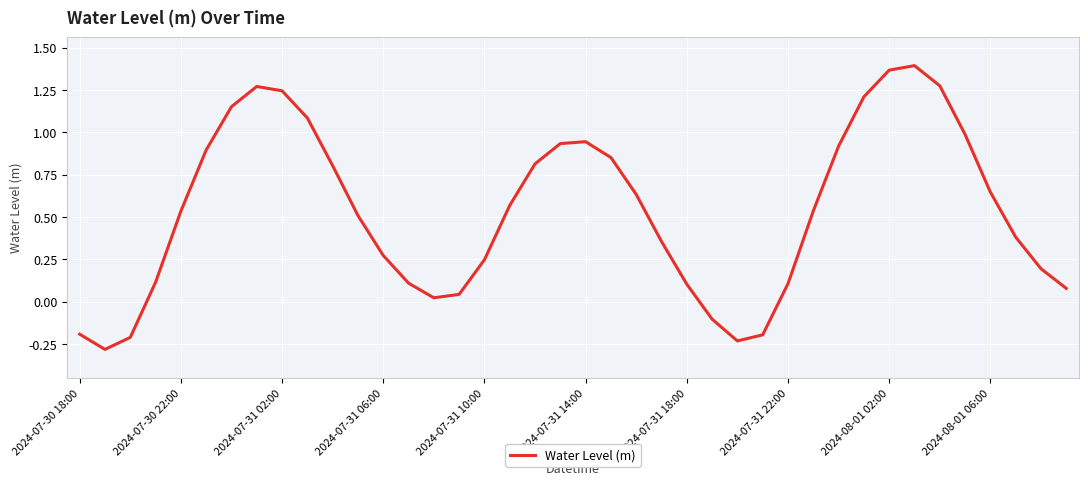

What is the difference between the maximum and minimum values?

1.7